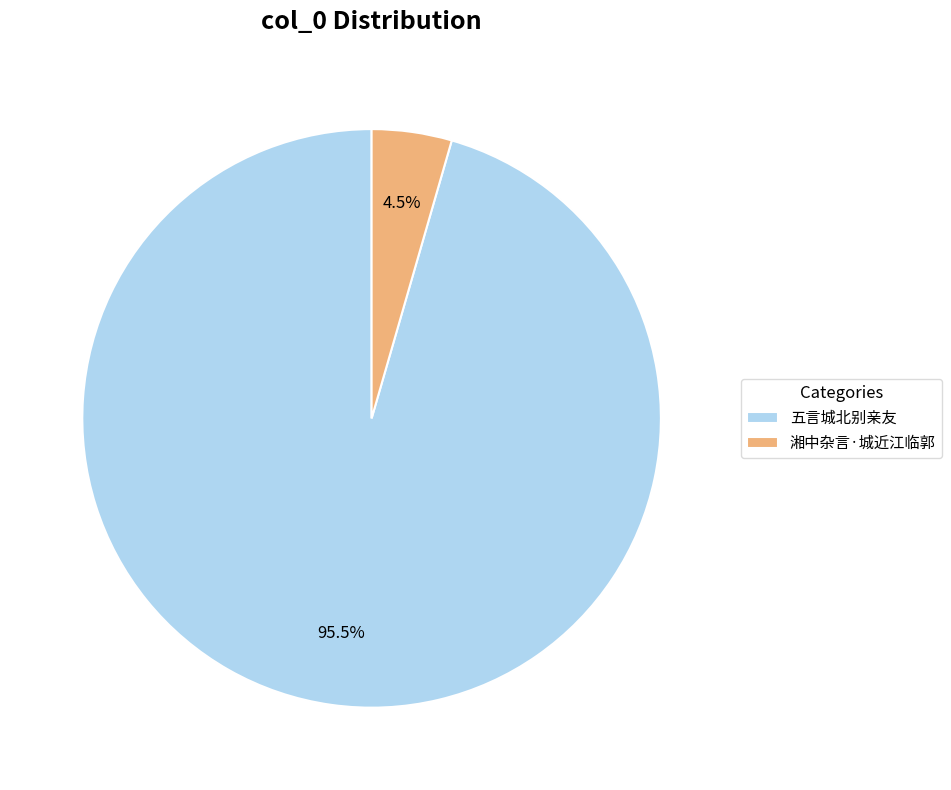

Between 五言城北别亲友 and 湘中杂言·城近江临郭, which is larger?

五言城北别亲友